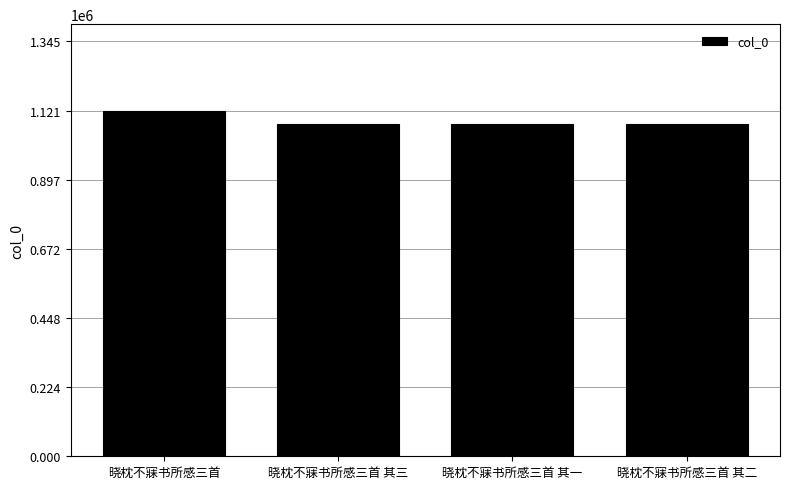

What is the sum of all values?

4348581